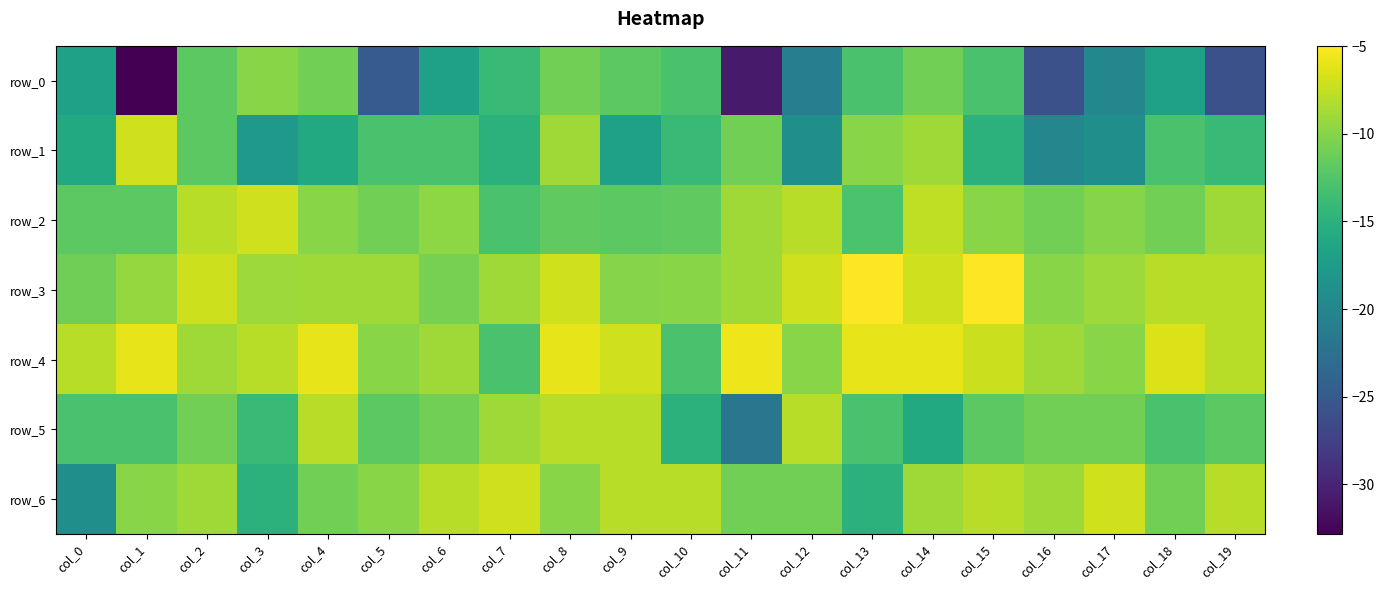

Reading left to right, list all the values displayed in this chart.

row_0: col_0=-16.9	col_1=-32.8	col_2=-11.9	col_3=-9.9	col_4=-10.9	col_5=-24.9	col_6=-16.9	col_7=-13.9	col_8=-10.9	col_9=-11.9	col_10=-12.9	col_11=-30.8	col_12=-20.9	col_13=-12.9	col_14=-10.9	col_15=-12.9	col_16=-25.9	col_17=-19.9	col_18=-16.9	col_19=-25.9
row_1: col_0=-15.9	col_1=-7.0	col_2=-11.9	col_3=-17.9	col_4=-15.9	col_5=-12.9	col_6=-12.9	col_7=-14.9	col_8=-9.0	col_9=-16.9	col_10=-13.9	col_11=-10.9	col_12=-18.9	col_13=-9.9	col_14=-9.0	col_15=-14.9	col_16=-19.9	col_17=-18.9	col_18=-12.9	col_19=-13.9
row_2: col_0=-11.9	col_1=-12.0	col_2=-8.0	col_3=-7.0	col_4=-9.9	col_5=-10.9	col_6=-9.7	col_7=-12.9	col_8=-11.7	col_9=-12.0	col_10=-11.7	col_11=-9.0	col_12=-8.0	col_13=-12.9	col_14=-7.7	col_15=-9.9	col_16=-10.9	col_17=-10.0	col_18=-10.9	col_19=-9.0
row_3: col_0=-11.0	col_1=-9.4	col_2=-7.1	col_3=-9.0	col_4=-9.0	col_5=-9.0	col_6=-10.7	col_7=-9.0	col_8=-7.0	col_9=-10.0	col_10=-9.9	col_11=-9.0	col_12=-7.0	col_13=-5.0	col_14=-7.0	col_15=-5.0	col_16=-9.9	col_17=-9.0	col_18=-8.0	col_19=-8.0
row_4: col_0=-8.0	col_1=-6.0	col_2=-9.0	col_3=-8.0	col_4=-6.0	col_5=-9.9	col_6=-9.0	col_7=-12.9	col_8=-6.0	col_9=-7.0	col_10=-12.9	col_11=-5.7	col_12=-9.9	col_13=-6.0	col_14=-6.0	col_15=-7.2	col_16=-9.0	col_17=-9.9	col_18=-6.4	col_19=-8.0
row_5: col_0=-12.9	col_1=-12.9	col_2=-10.9	col_3=-13.9	col_4=-8.0	col_5=-11.9	col_6=-10.9	col_7=-9.0	col_8=-8.0	col_9=-8.0	col_10=-14.9	col_11=-21.9	col_12=-8.0	col_13=-12.9	col_14=-15.9	col_15=-11.9	col_16=-10.9	col_17=-10.9	col_18=-12.9	col_19=-11.9
row_6: col_0=-18.9	col_1=-10.0	col_2=-9.0	col_3=-14.9	col_4=-10.9	col_5=-10.0	col_6=-8.0	col_7=-7.0	col_8=-10.0	col_9=-8.0	col_10=-8.0	col_11=-10.9	col_12=-10.9	col_13=-14.9	col_14=-9.0	col_15=-8.0	col_16=-9.0	col_17=-7.0	col_18=-10.9	col_19=-8.0